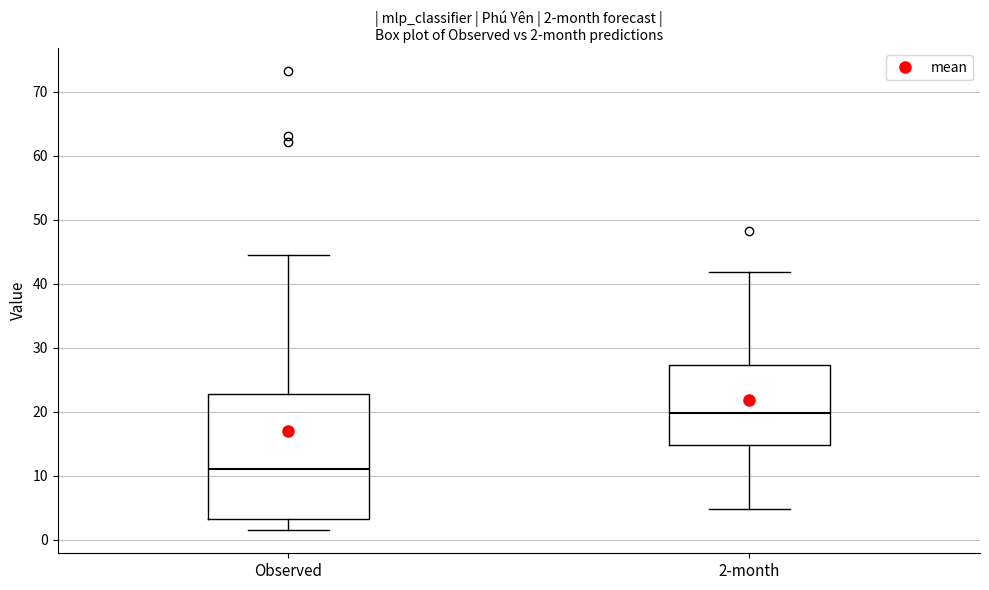

Which box's median line is the highest?

2-month